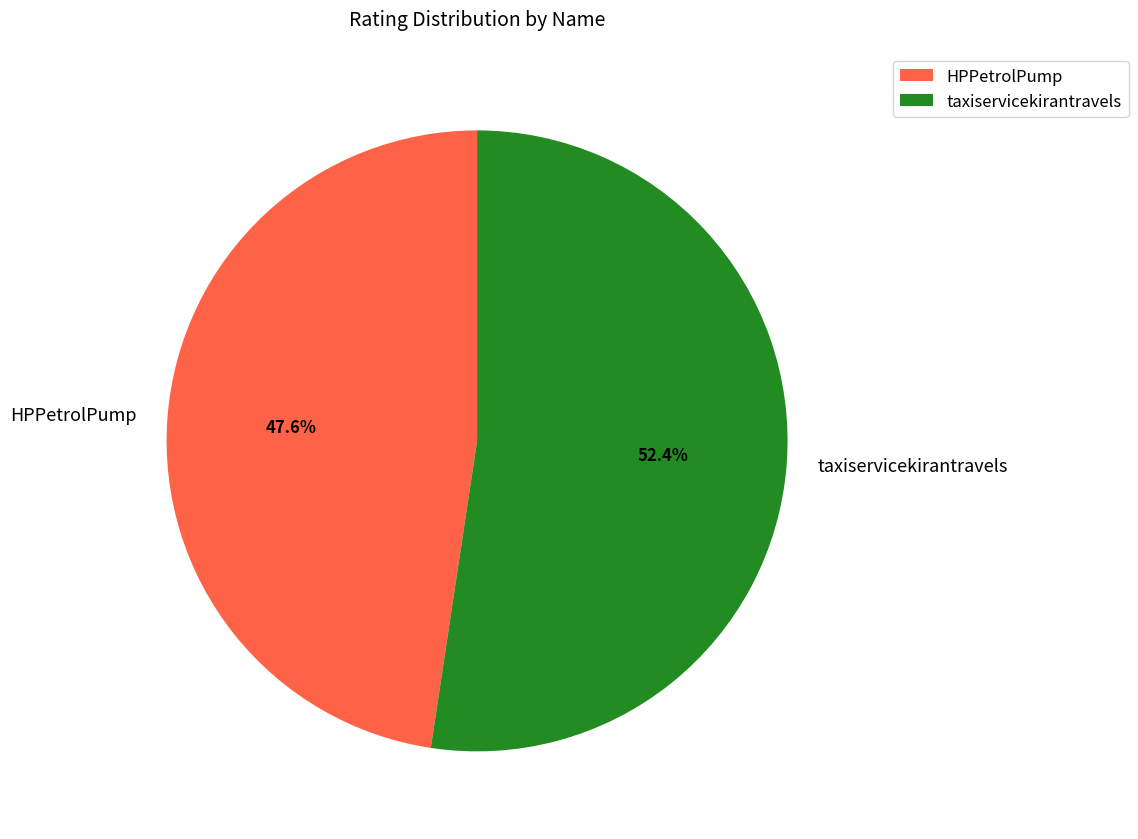

Which category accounts for the majority?

taxiservicekirantravels